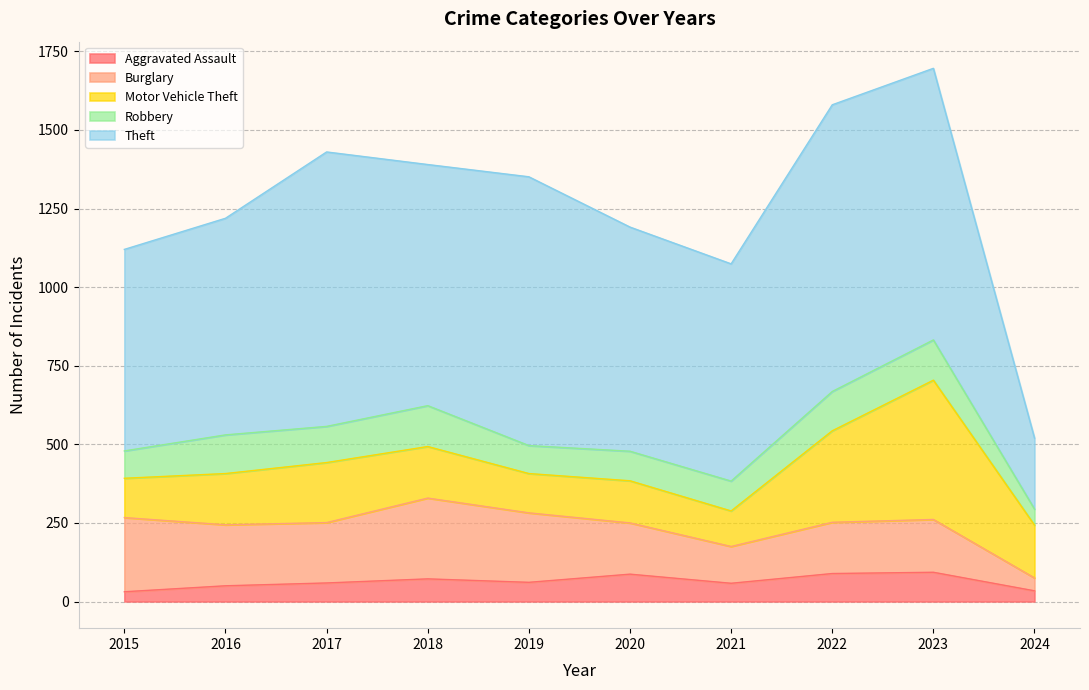

The Aggravated Assault series shows 61 at 2019. True or false?

True